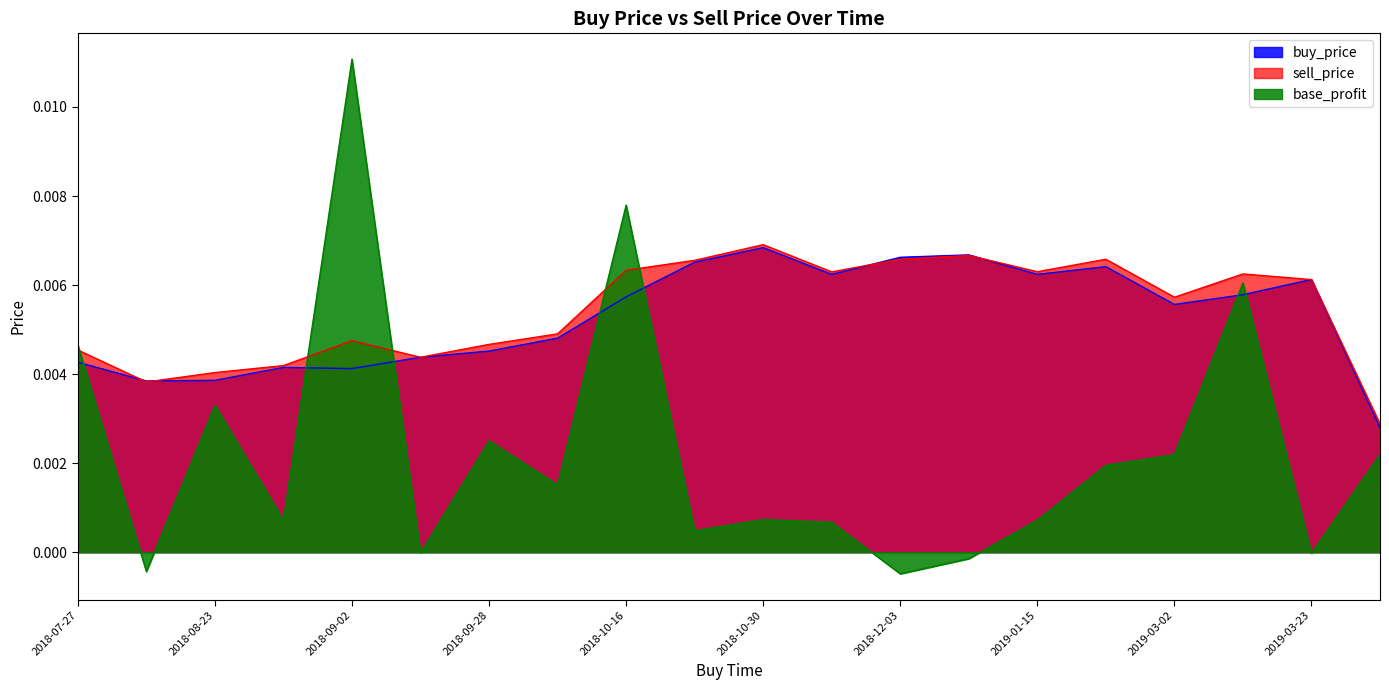

Which series has the largest range (max minus min)?

base_profit